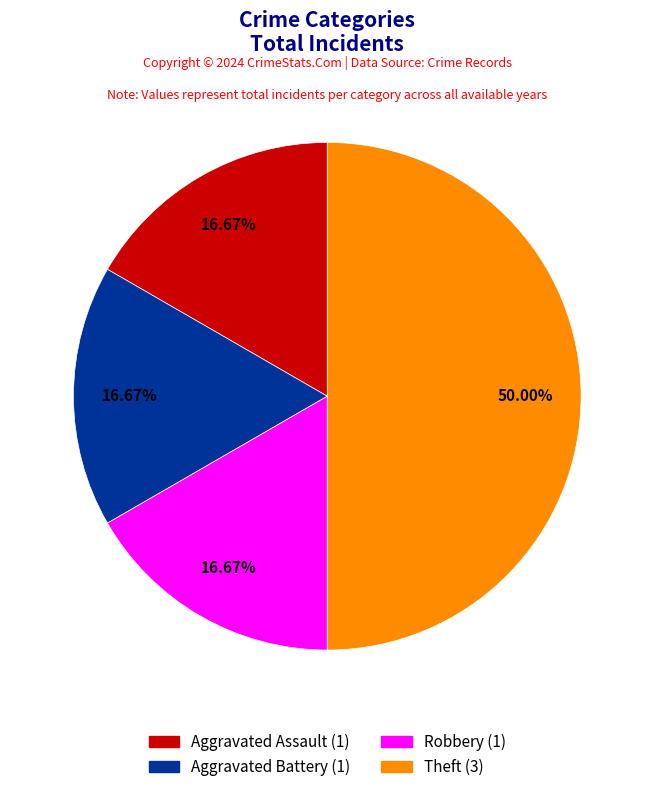

Does Aggravated Assault represent more than half of the total?

No